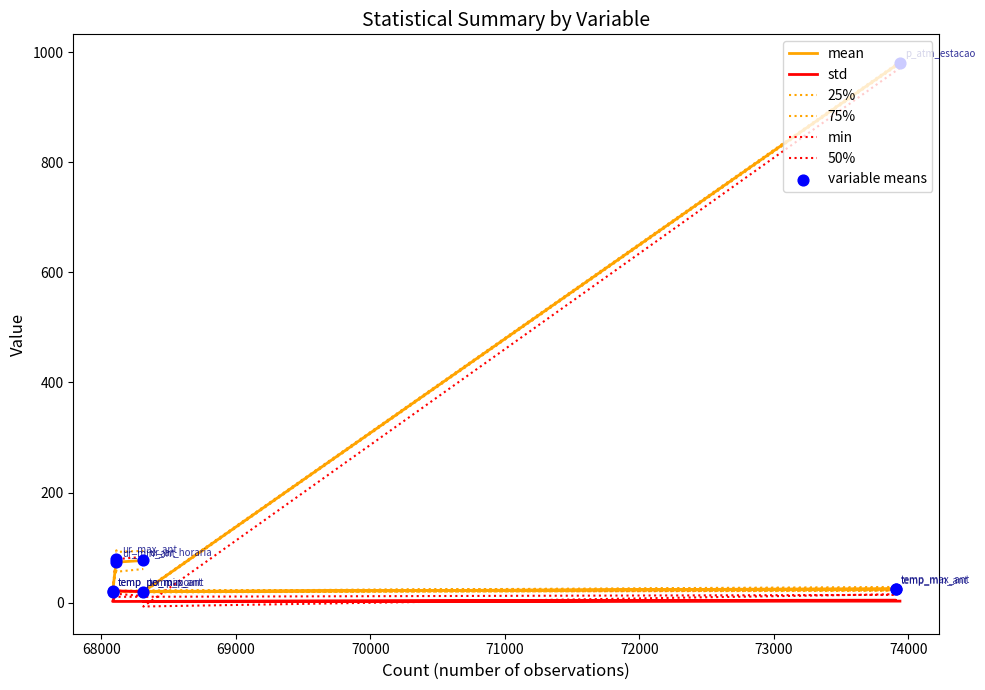

Which series has the largest total across all categories?

75%